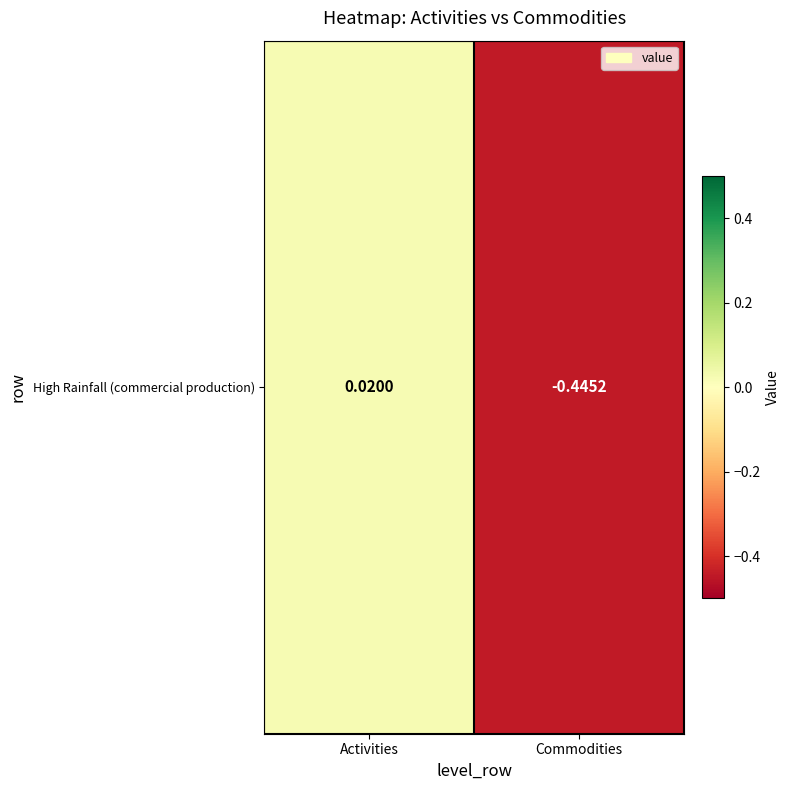

What is the difference between the maximum and minimum values?

0.5